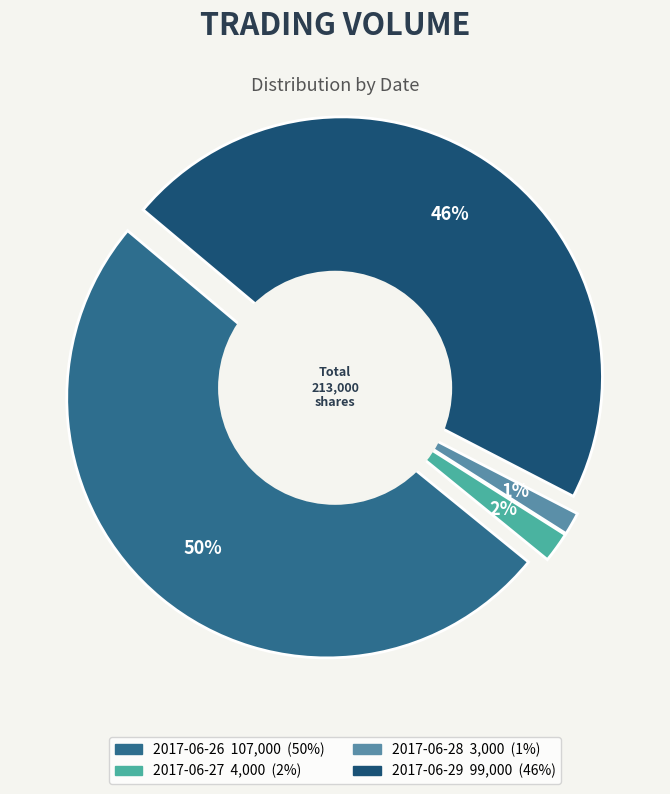

Count the number of slices in the pie.

4